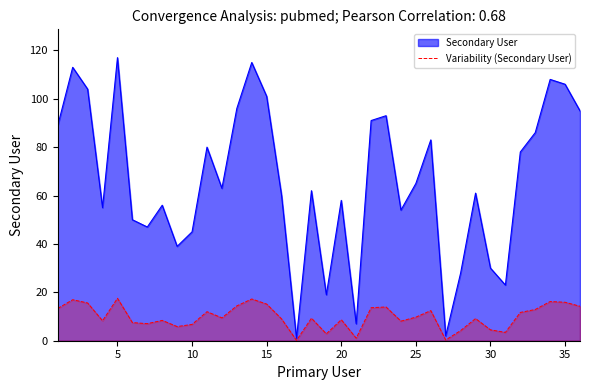

List the series in order of their peak value, highest first.

Secondary User, Variability (Secondary User)